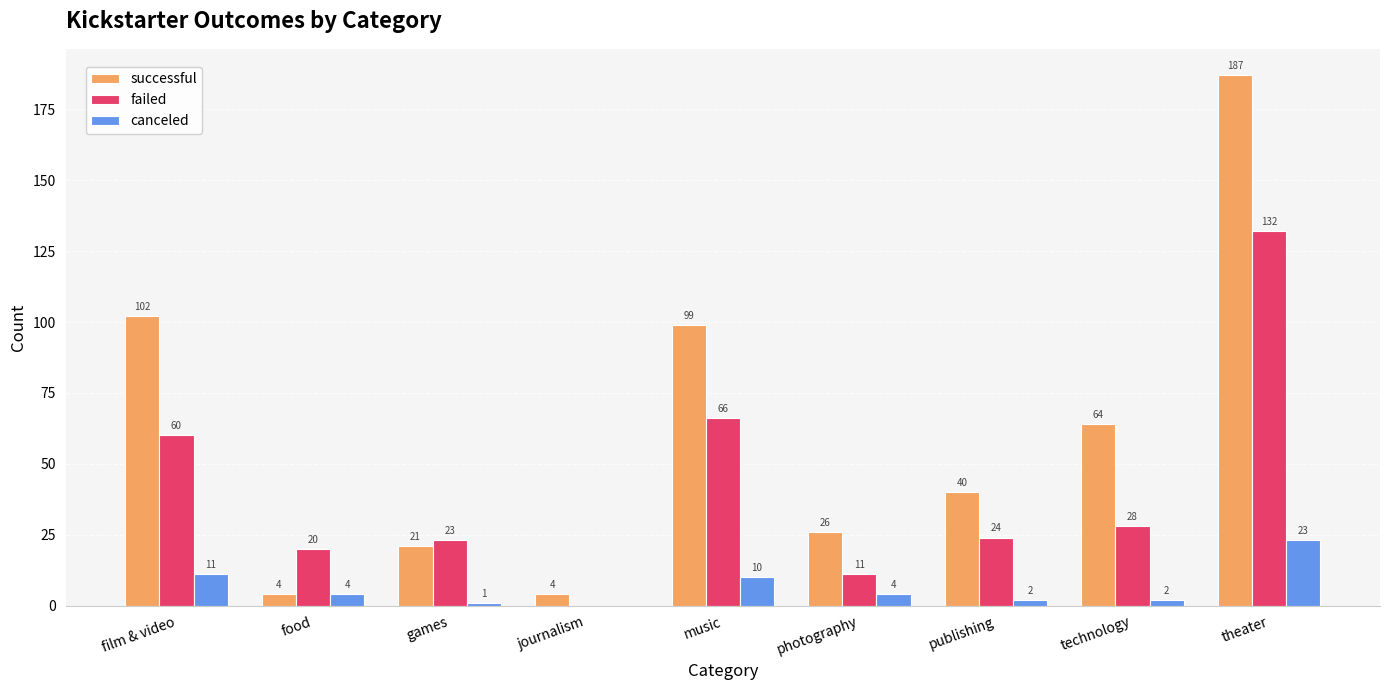

At which category is the sum across all series the highest?

theater